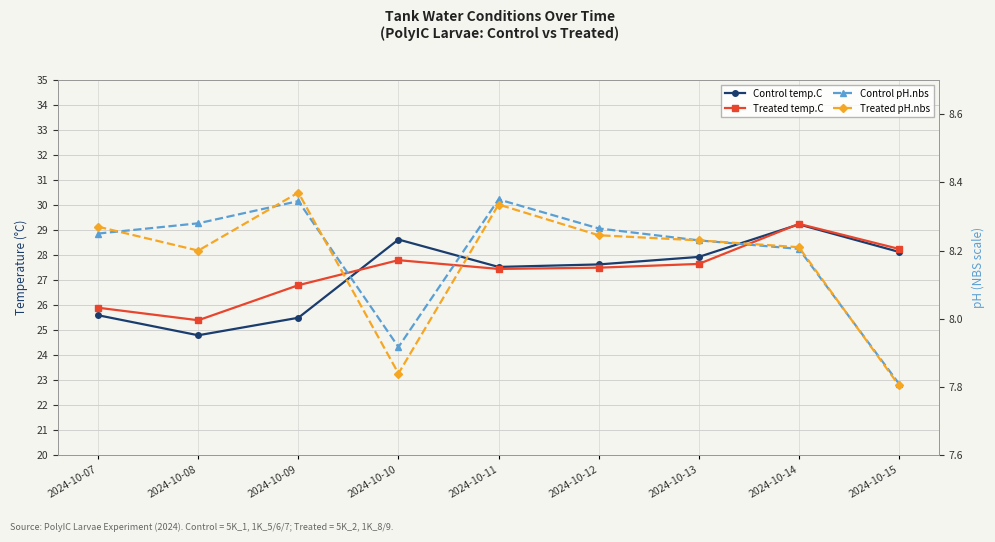

Where is the first local maximum for Treated pH.nbs?

2024-10-09